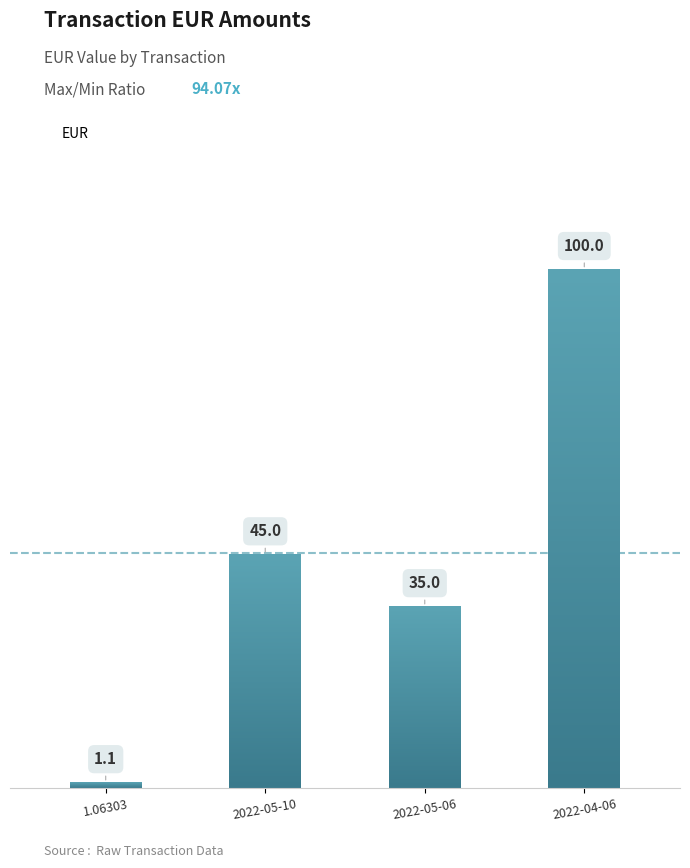

What is the maximum value shown in the chart?

100.0